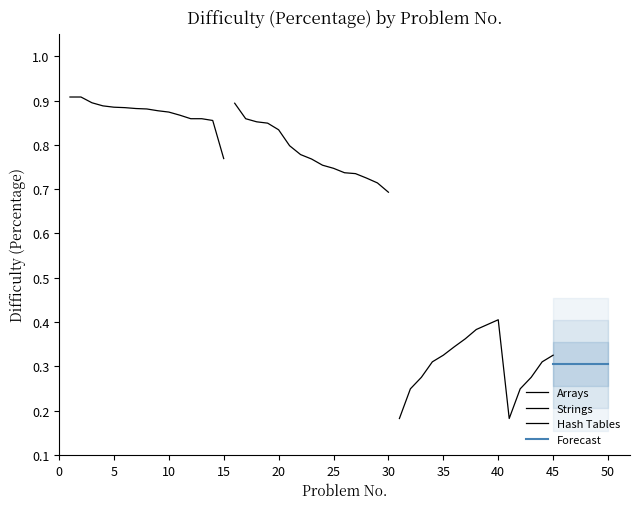

What is the maximum value for Hash Tables?

0.4